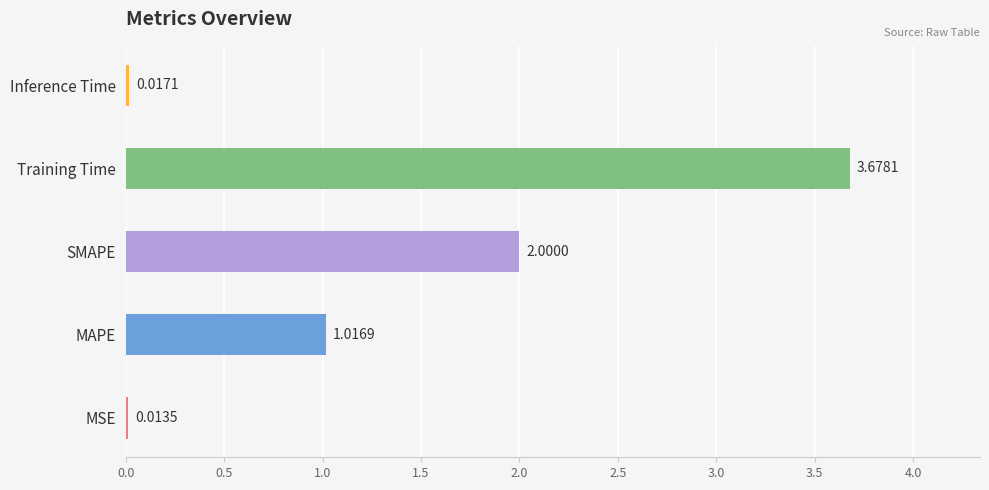

Which category has the highest value across all series?

Training Time